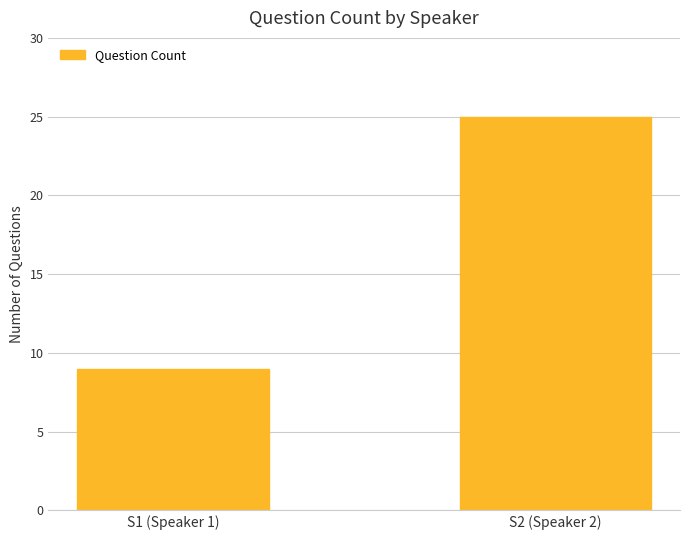

List the labels in order of value, largest first.

S2 (Speaker 2), S1 (Speaker 1)